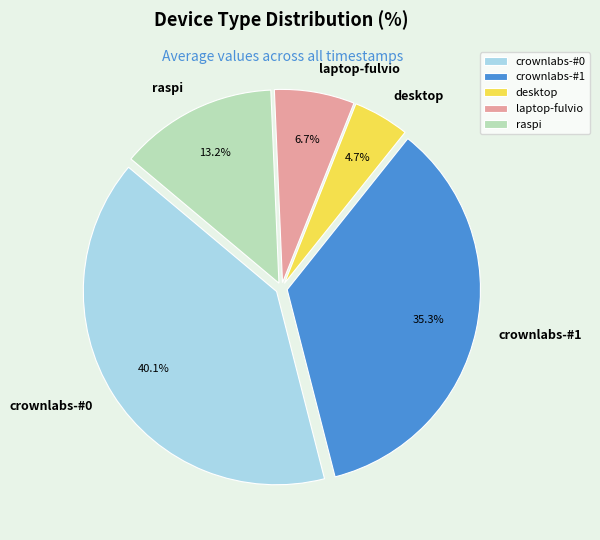

Which category has the smallest portion of the pie?

desktop